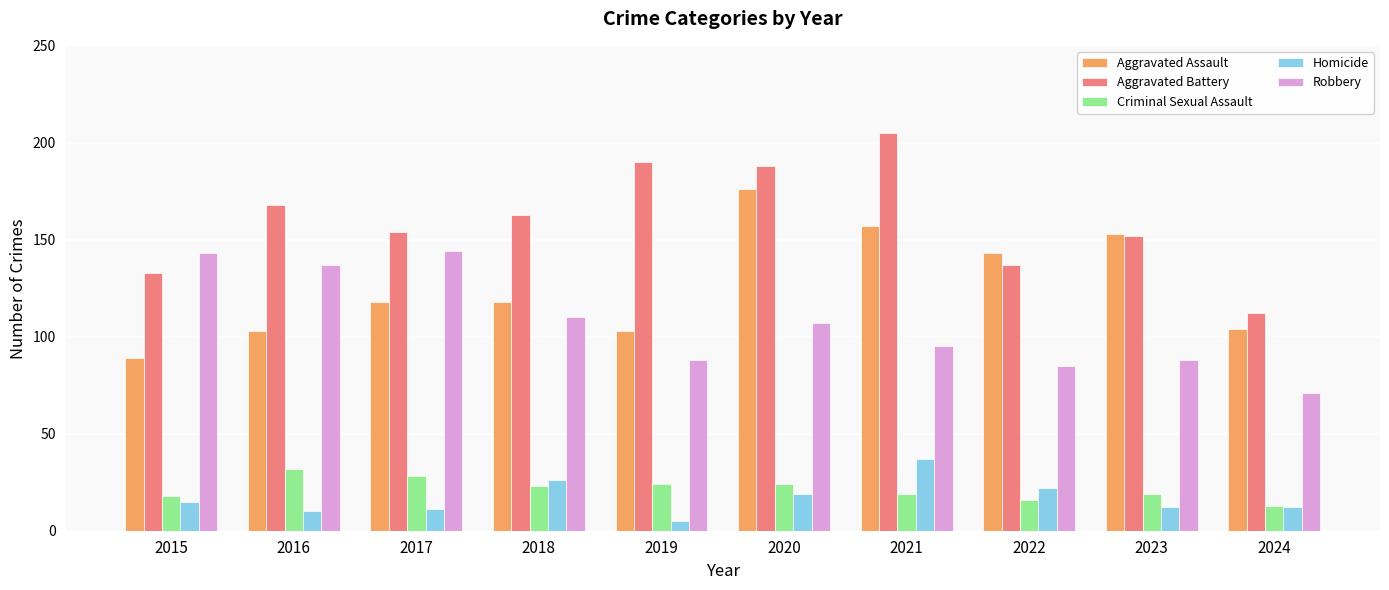

Rank the series at 2017 from lowest to highest value.

Homicide, Criminal Sexual Assault, Aggravated Assault, Robbery, Aggravated Battery